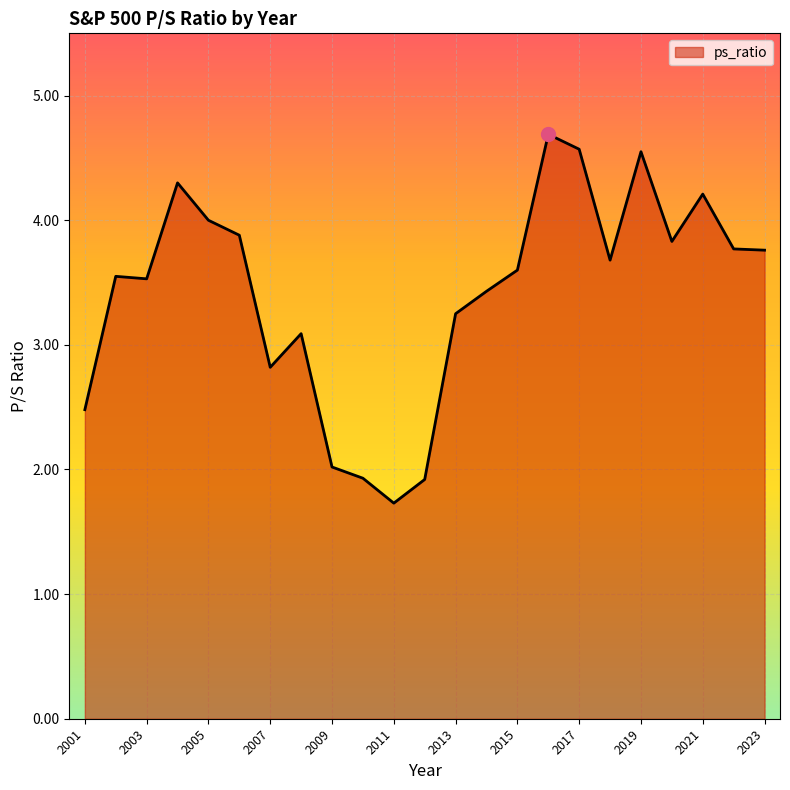

What is the greatest value displayed?

4.7